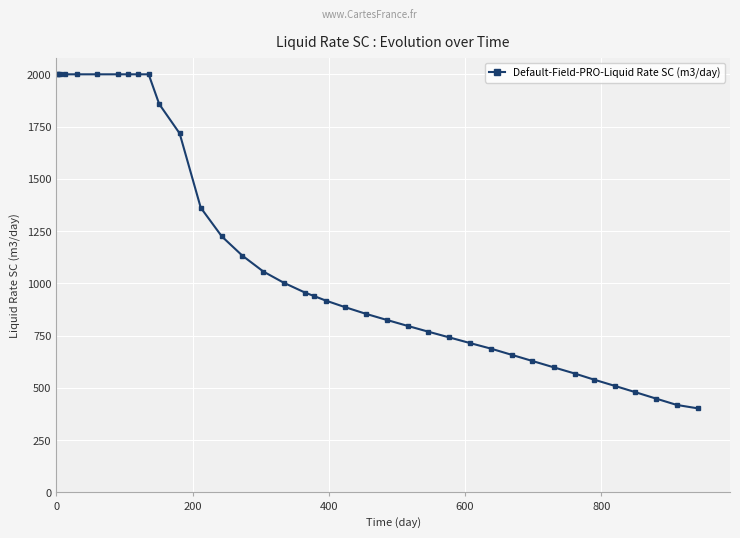

What is the sum of all values?

43696.0